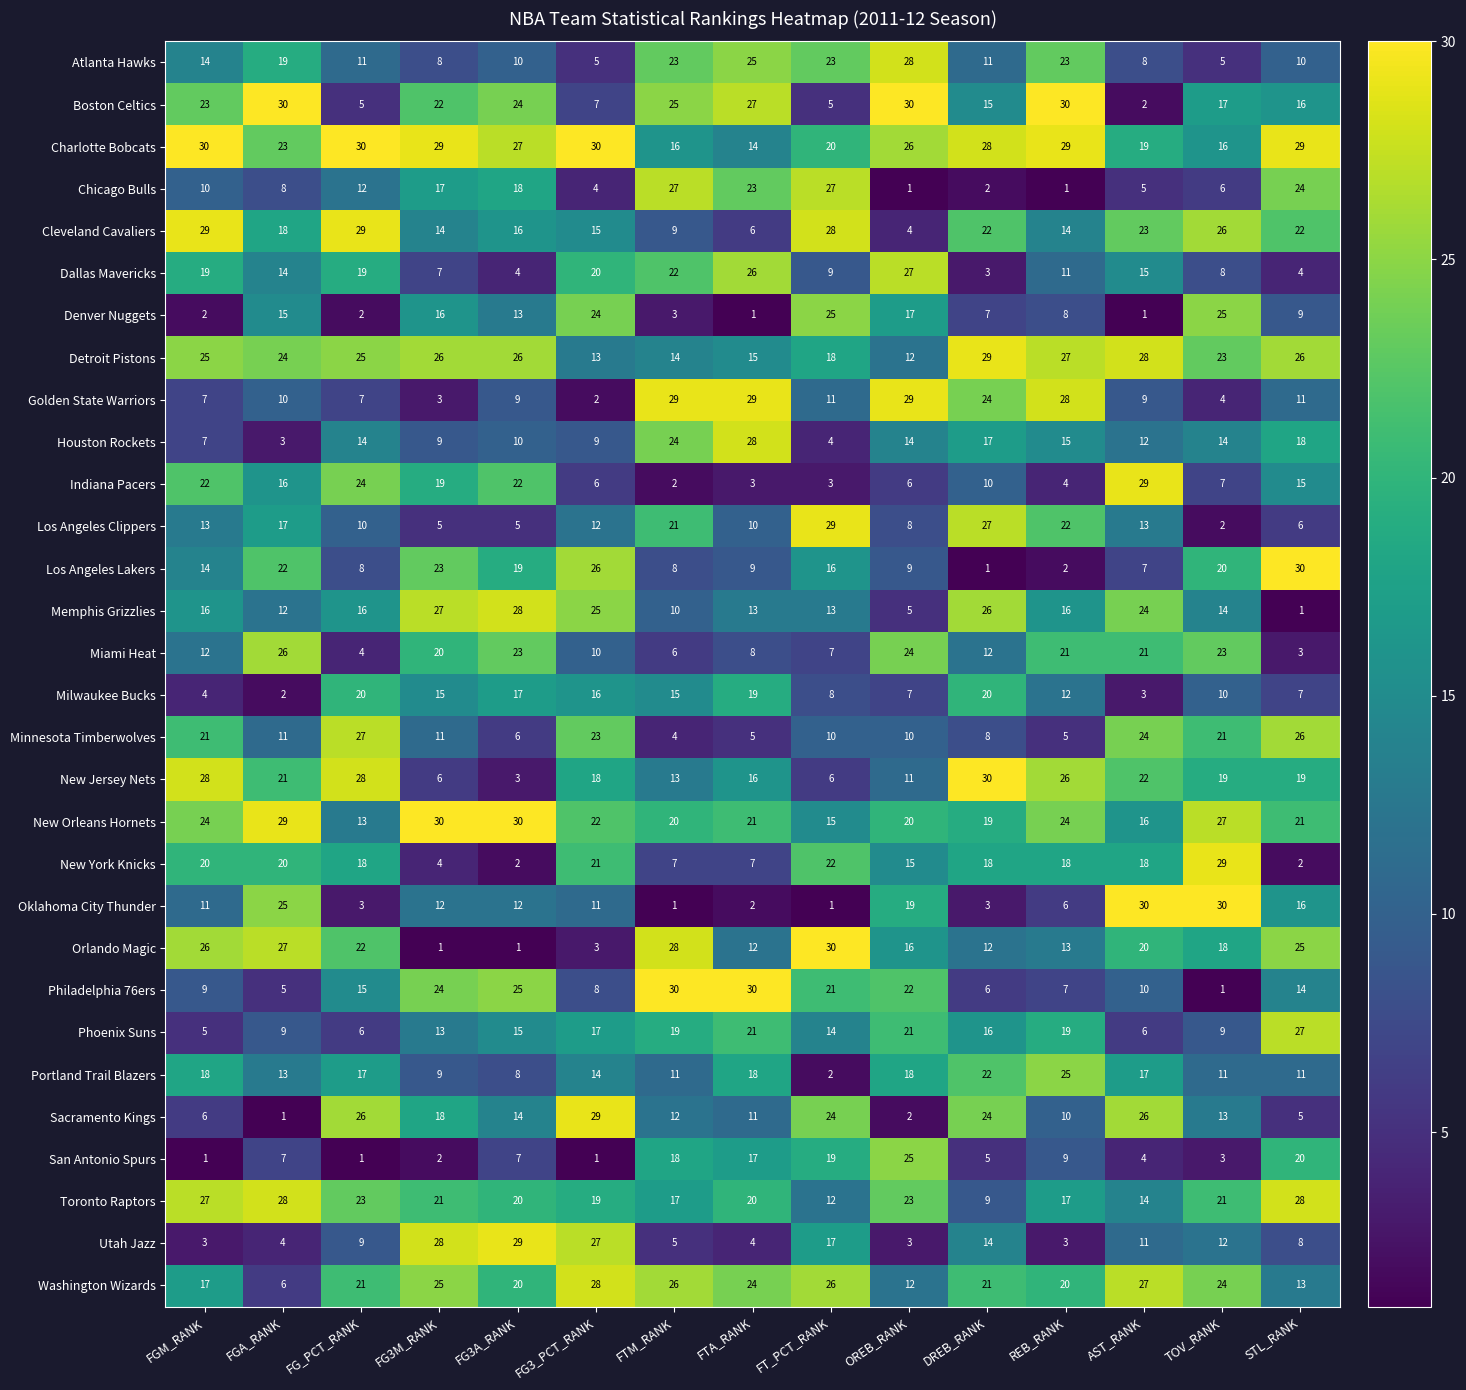

The value of Milwaukee Bucks at FGA_RANK is 2. True or false?

True